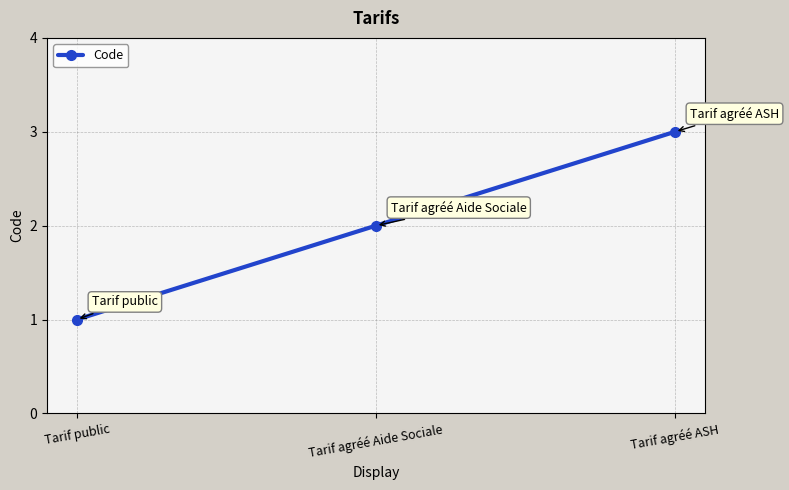

What is the value of the 1st point from the left?

1